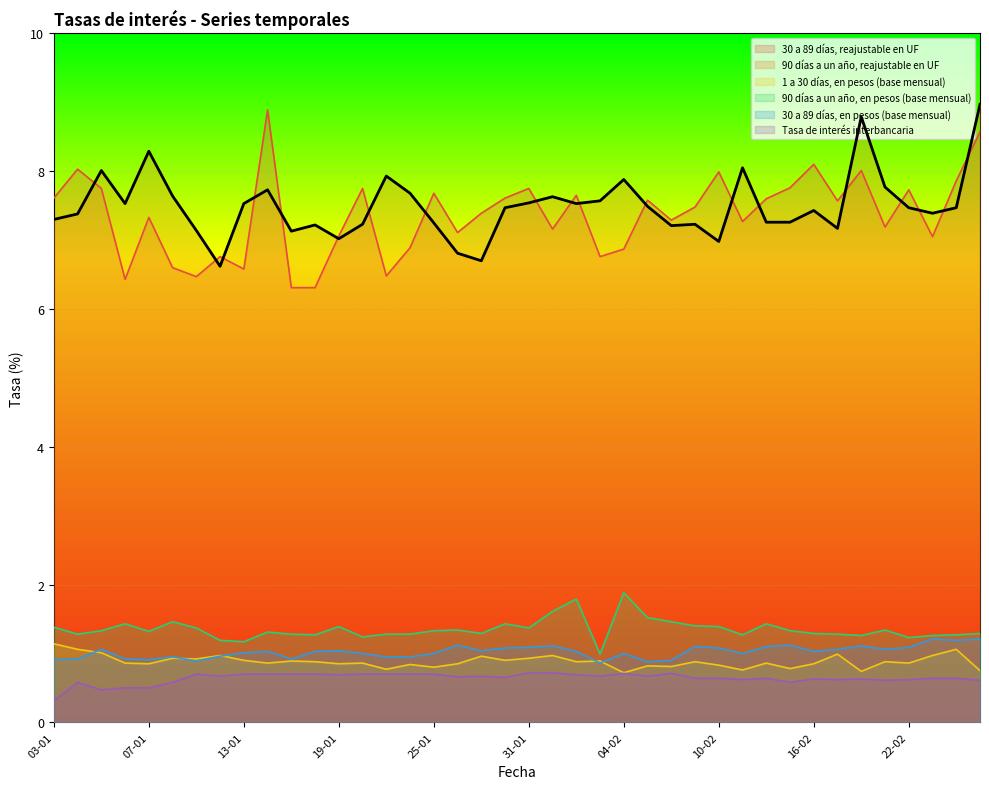

Rank the categories by 30 a 89 días, en pesos (base mensual) value from lowest to highest.

03-02, 07-02, 11-01, 08-02, 03-01, 07-01, 04-01, 06-01, 17-01, 10-01, 21-01, 24-01, 12-01, 20-01, 25-01, 04-02, 11-02, 13-01, 14-01, 18-01, 02-02, 16-02, 19-01, 27-01, 05-01, 17-02, 21-02, 28-01, 10-02, 31-01, 22-02, 09-02, 14-02, 01-02, 18-02, 26-01, 15-02, 24-02, 23-02, 25-02